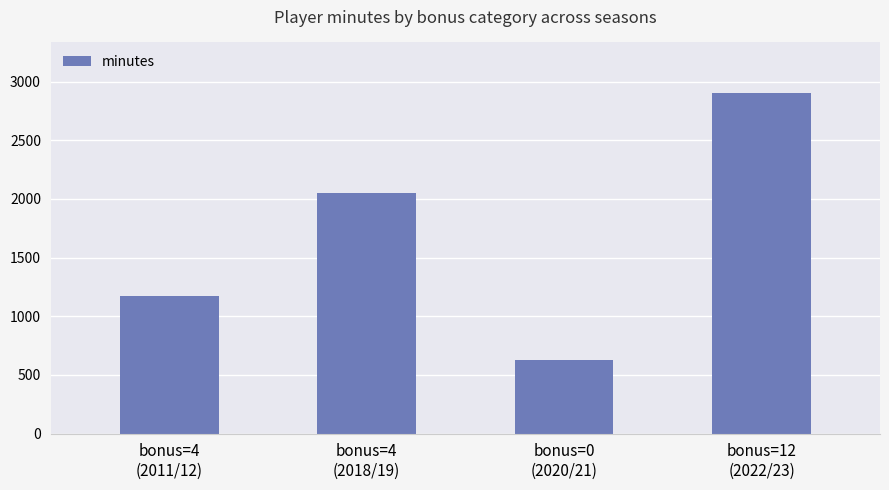

Are the bars grouped side by side (vs. stacked)?

No